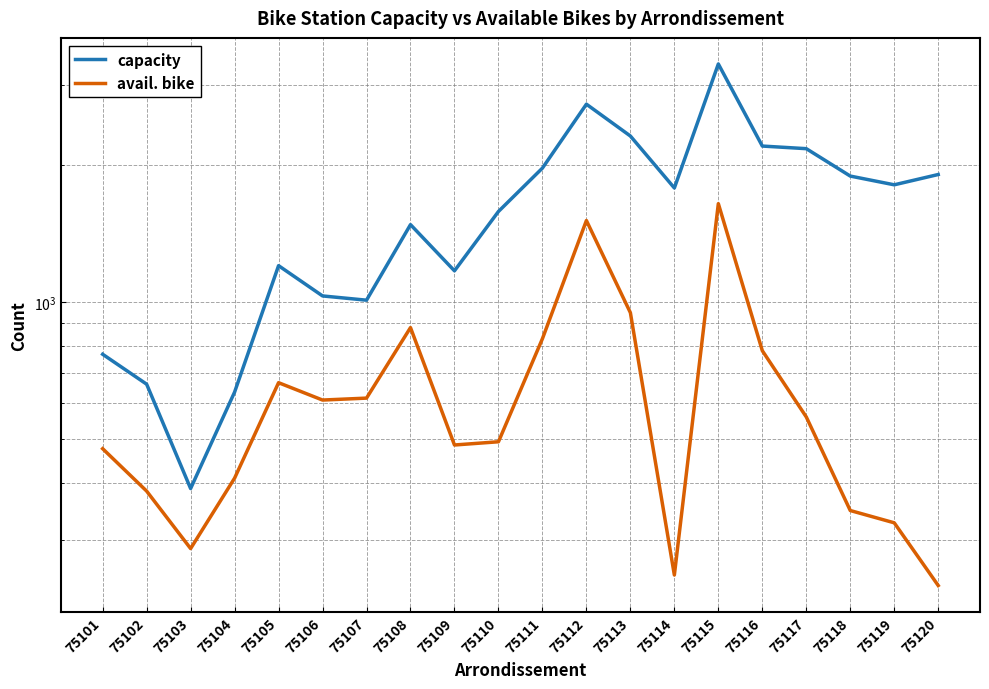

At how many categories does at least one series exceed 724?

17